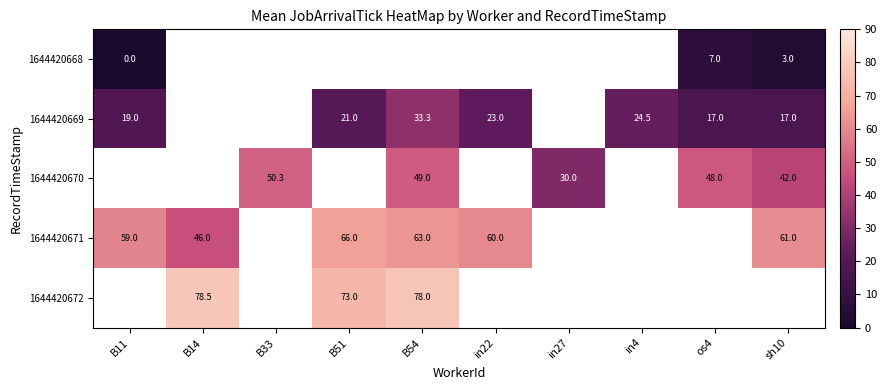

At which category does the chart reach its minimum across all series?

B11